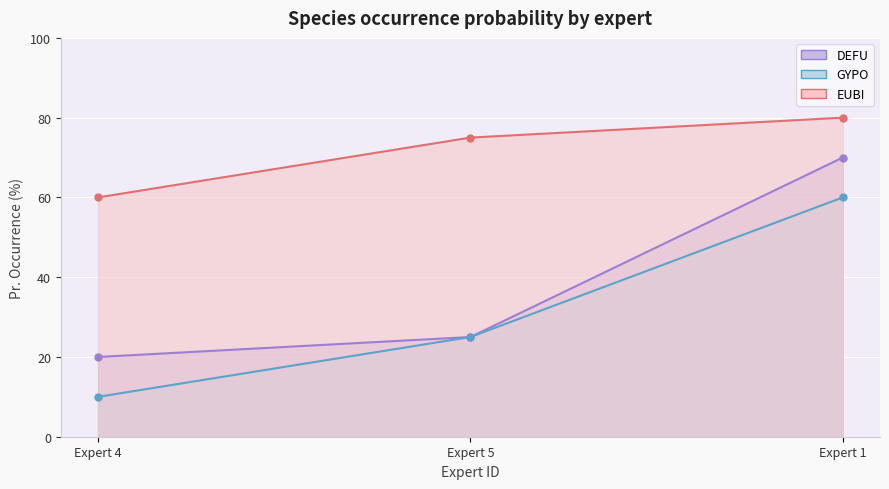

Reading left to right, what are all the values shown in this chart?

DEFU: 20	25	70
GYPO: 10	25	60
EUBI: 60	75	80